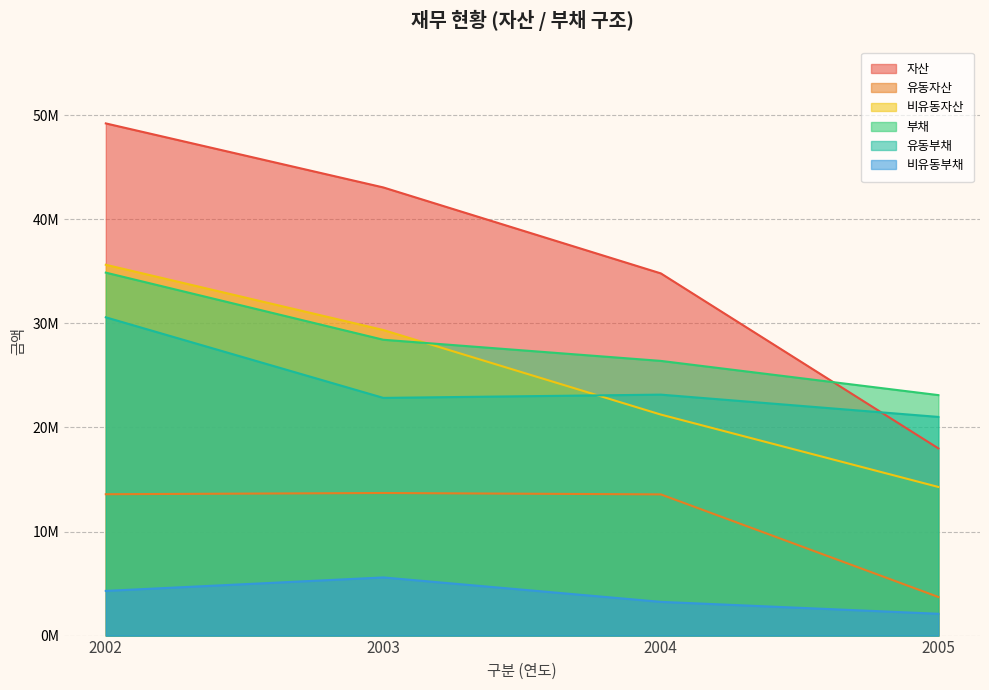

The value of 비유동부채 at 2004 is 3241494. True or false?

True